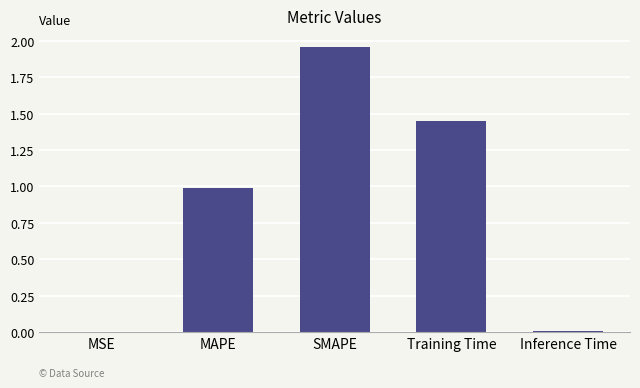

Which has a higher value, MAPE or SMAPE?

SMAPE